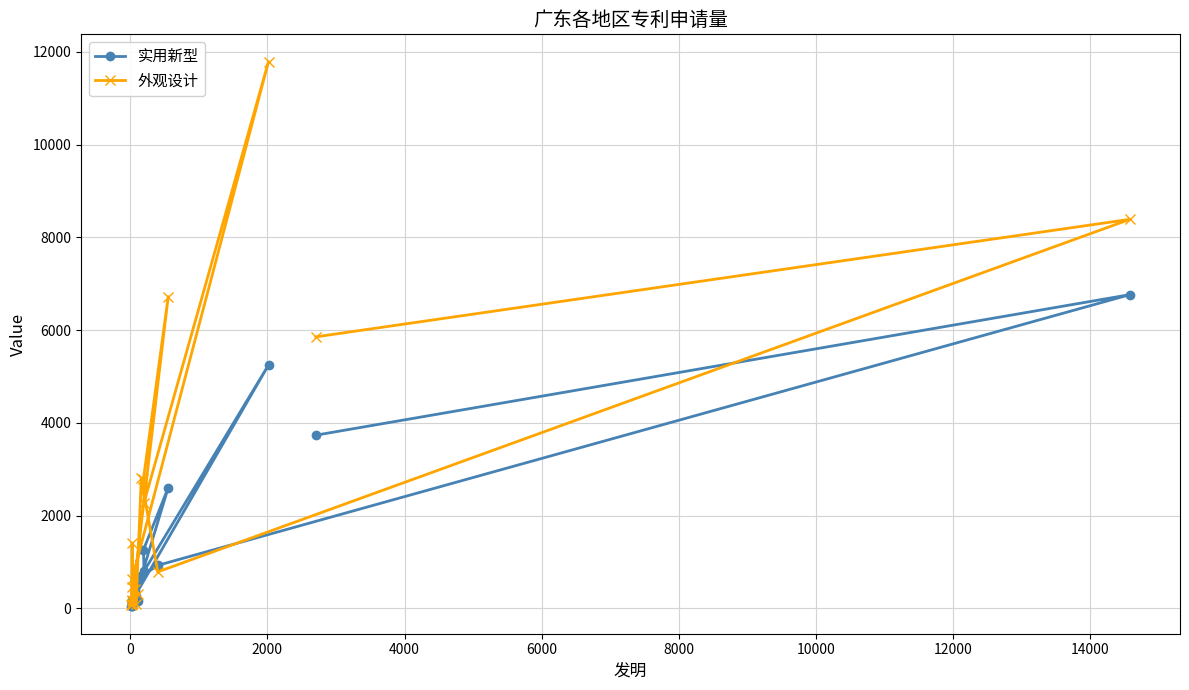

What are all the series names shown in the legend?

实用新型, 外观设计